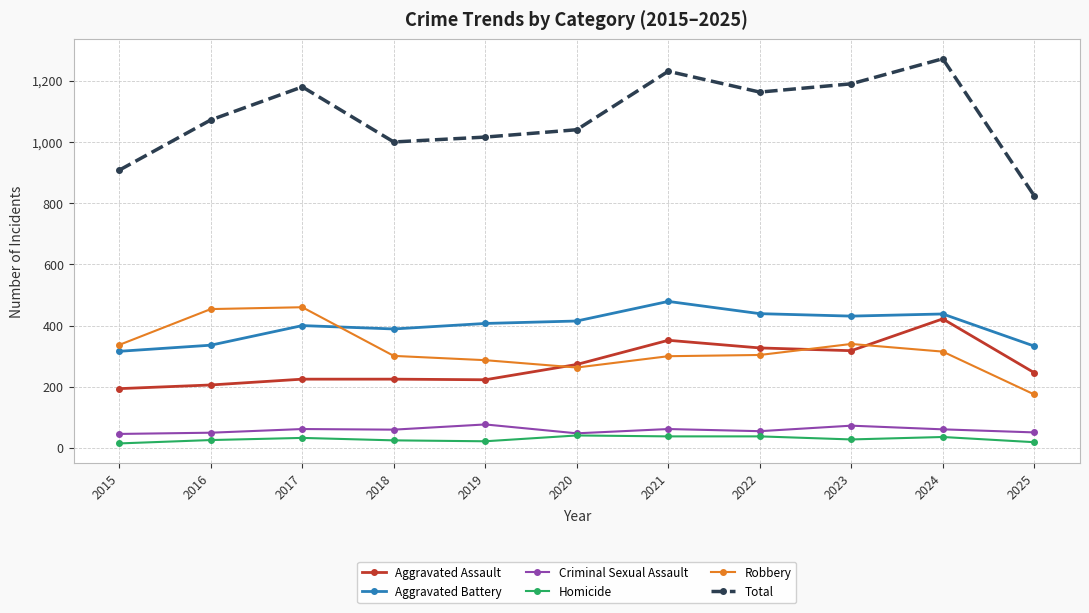

What is the difference between the highest and lowest values at 2023?

1162